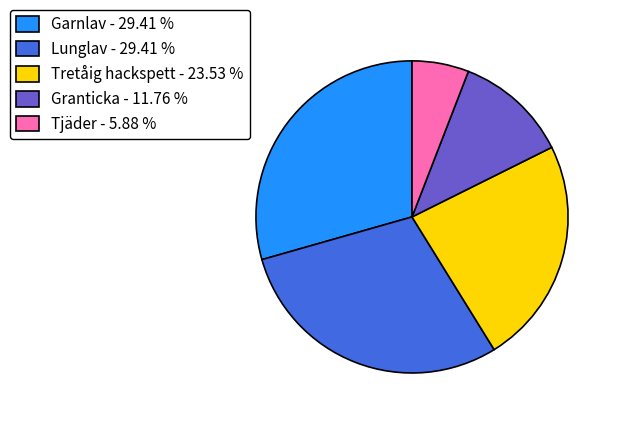

Is the sum of Lunglav - 29.41 % and Granticka - 11.76 % greater than half?

No